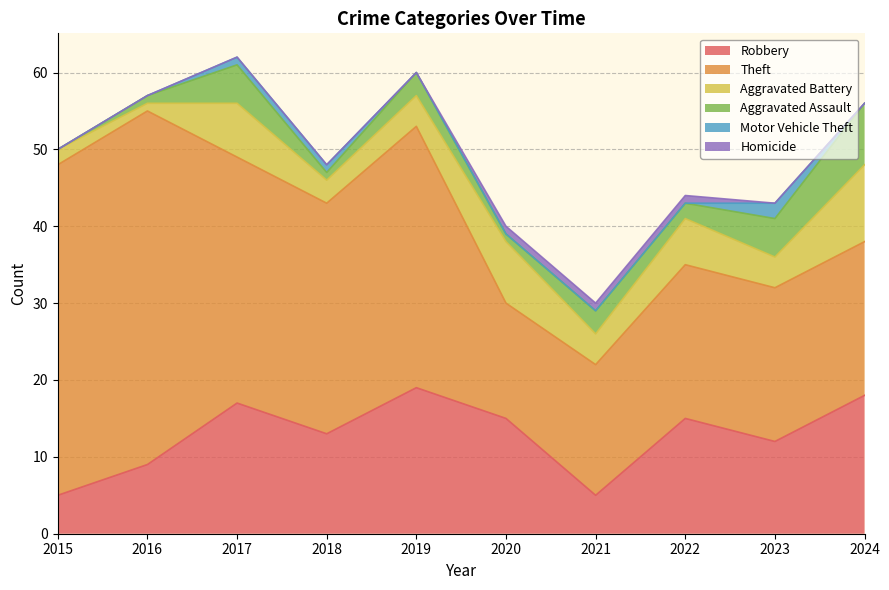

The value of Robbery at 2019 is 19. True or false?

True